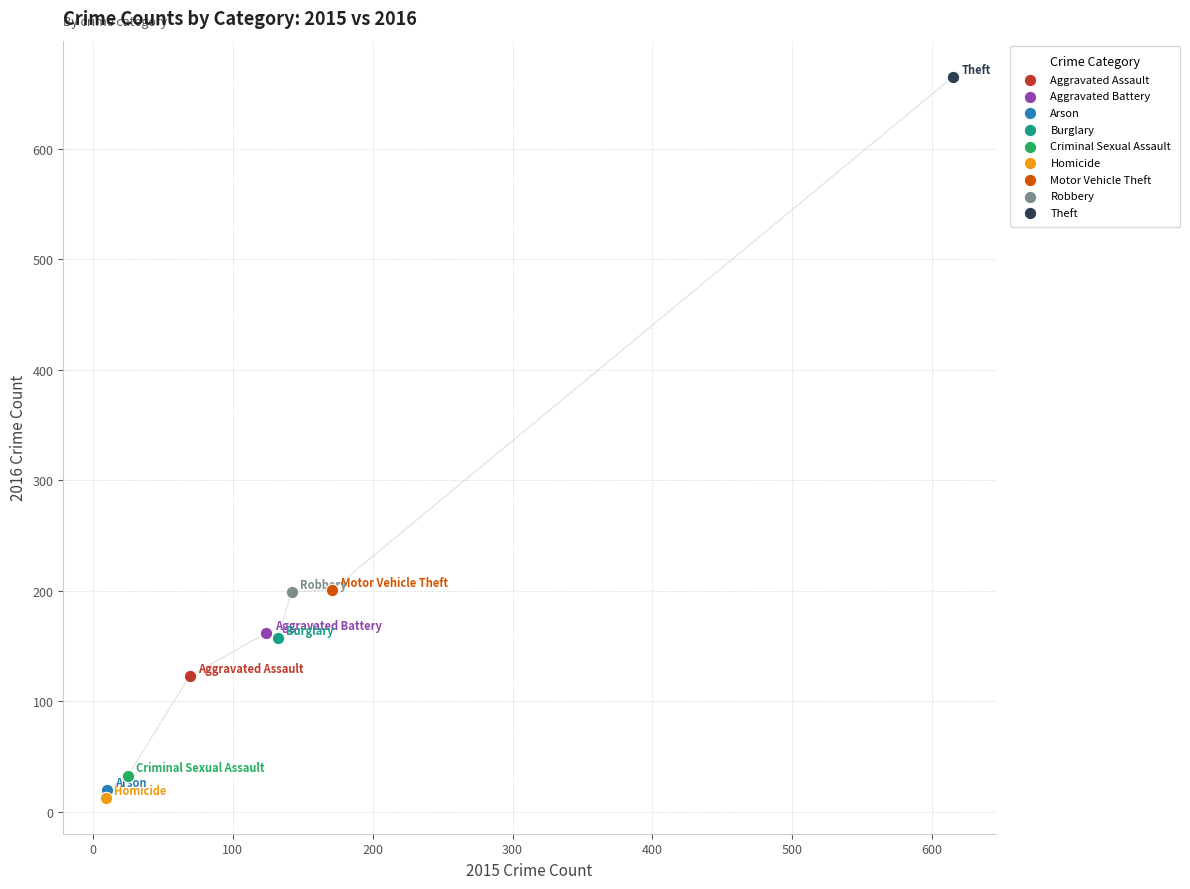

What are all the series names shown in the legend?

Aggravated Assault, Aggravated Battery, Arson, Burglary, Criminal Sexual Assault, Homicide, Motor Vehicle Theft, Robbery, Theft